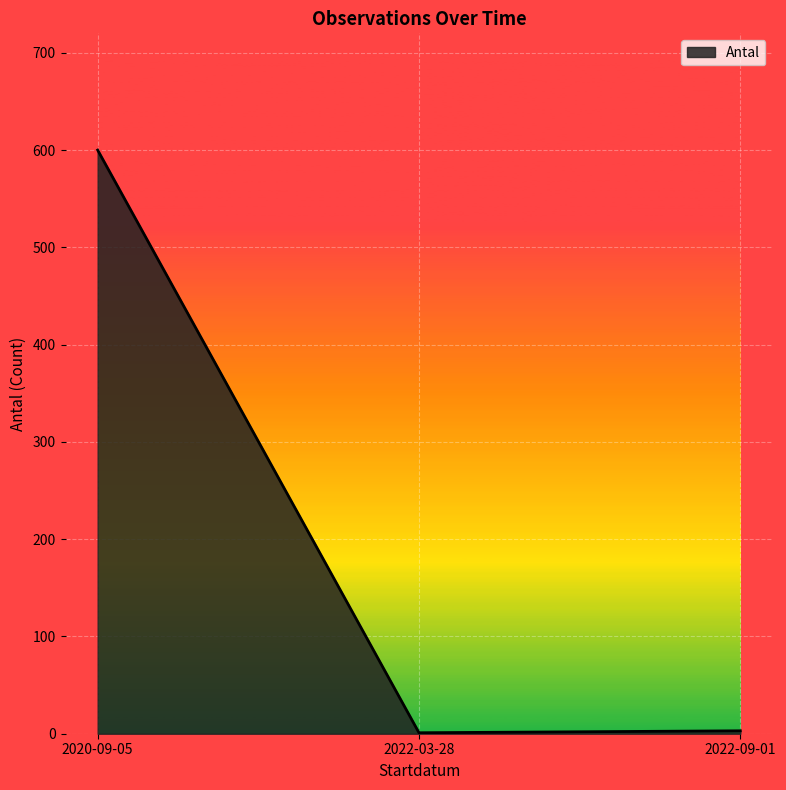

At which label is the value closest to 300?

2022-09-01